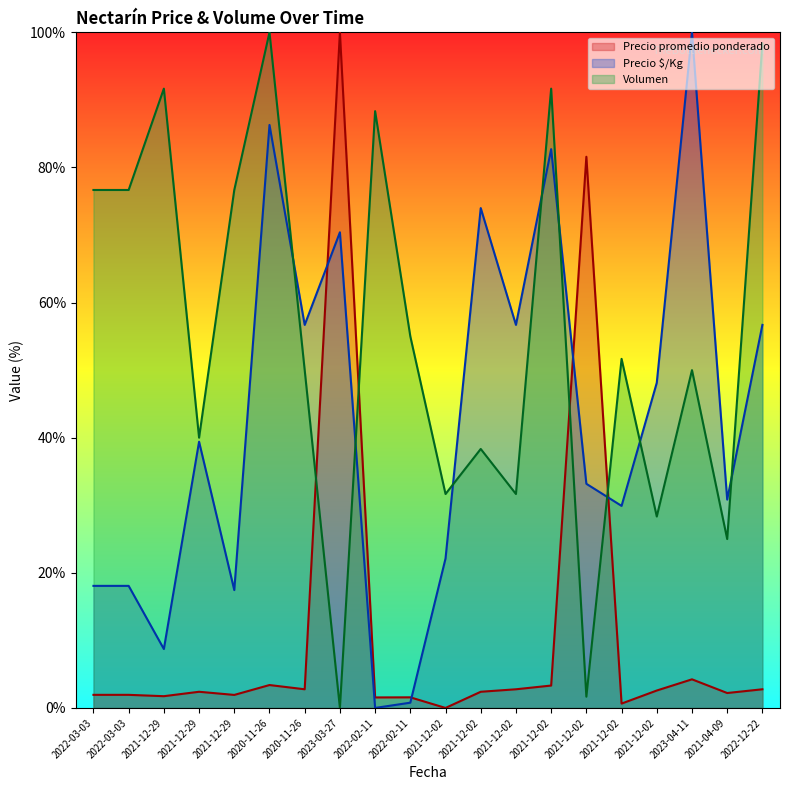

The value of Precio $/Kg at 2021-04-09 is 30.8. True or false?

True